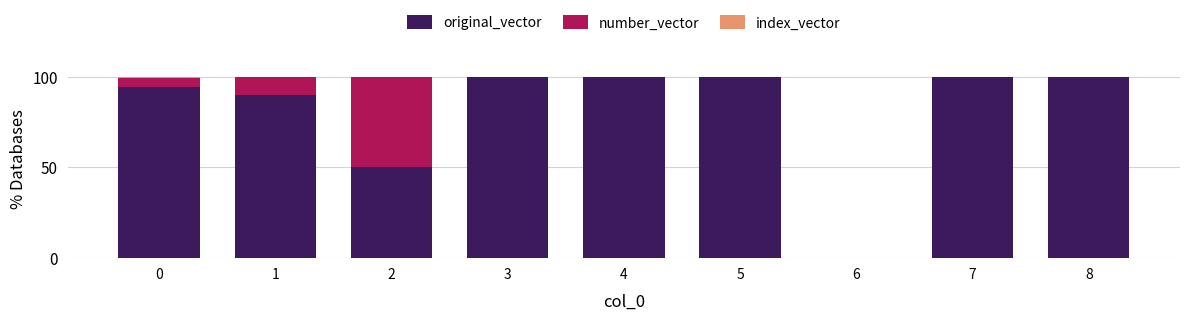

How many series are shown in this chart?

3